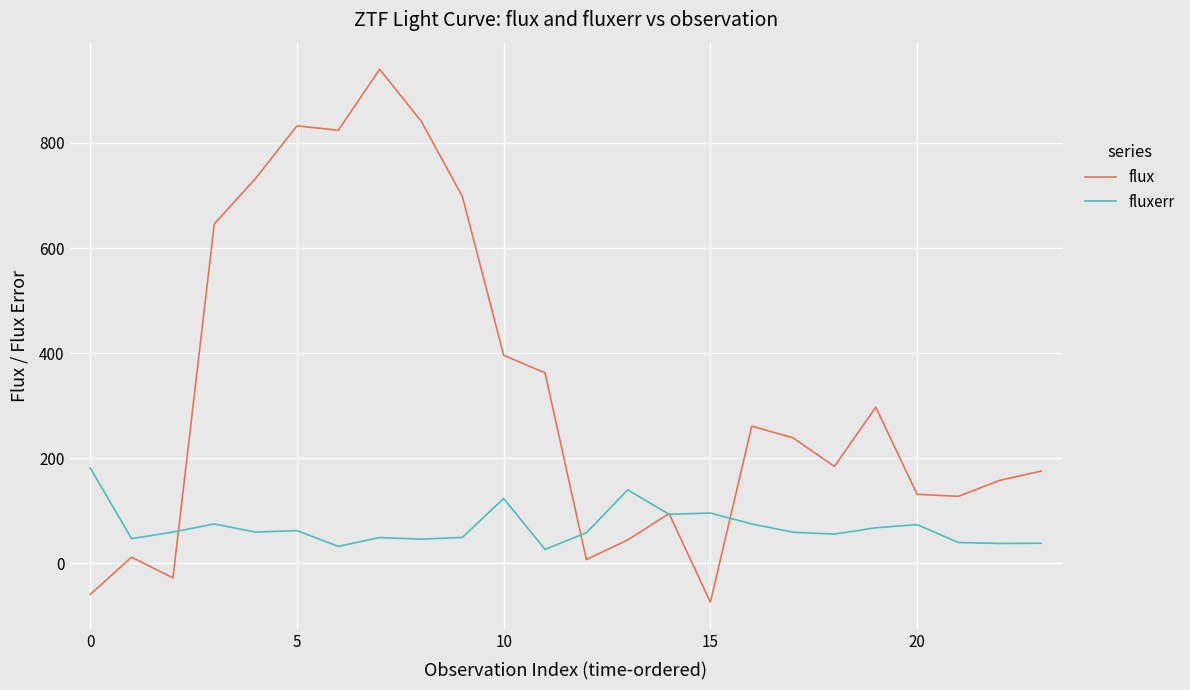

What is the difference between the maximum and minimum values in the fluxerr series?

154.8